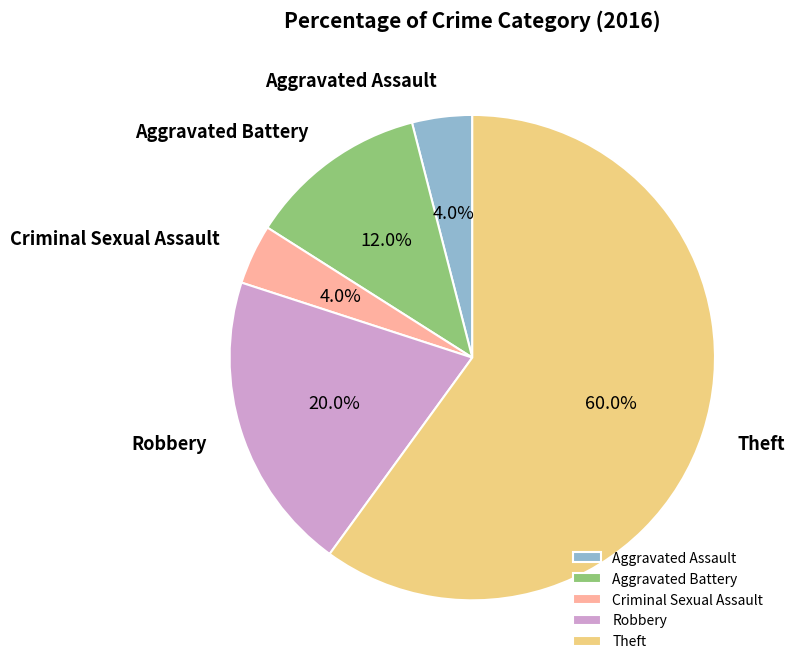

The Robbery slice represents 12% of the pie. True or false?

False